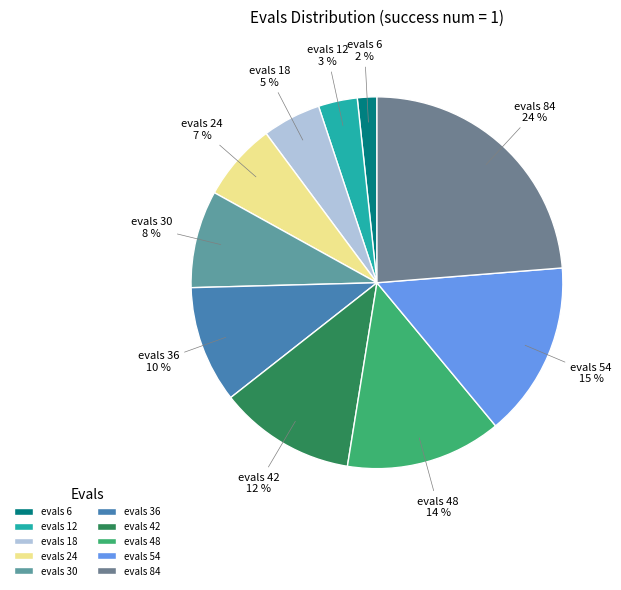

What percentage is the evals 18 slice, to the nearest percent?

5%